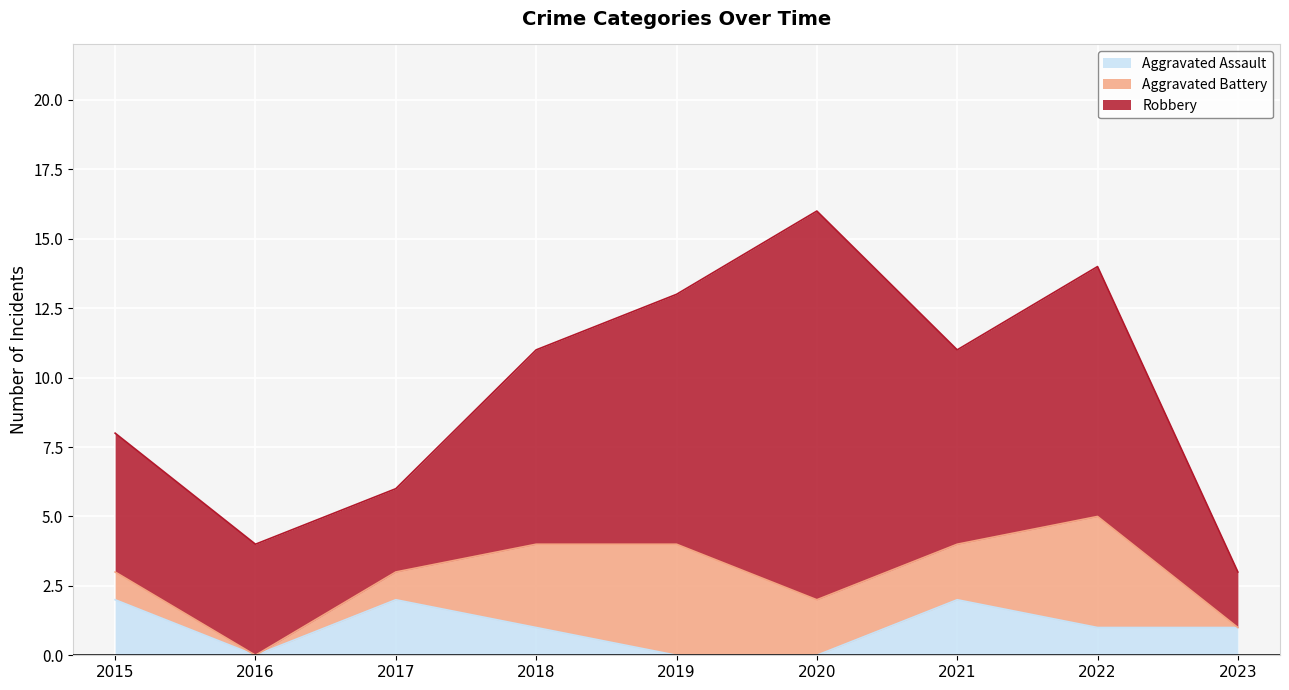

At which label is Robbery closest to 8?

2018